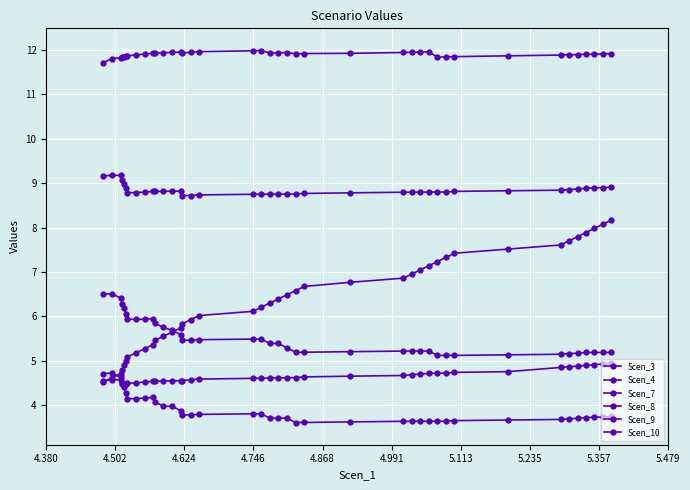

How many data points does each series have?

40